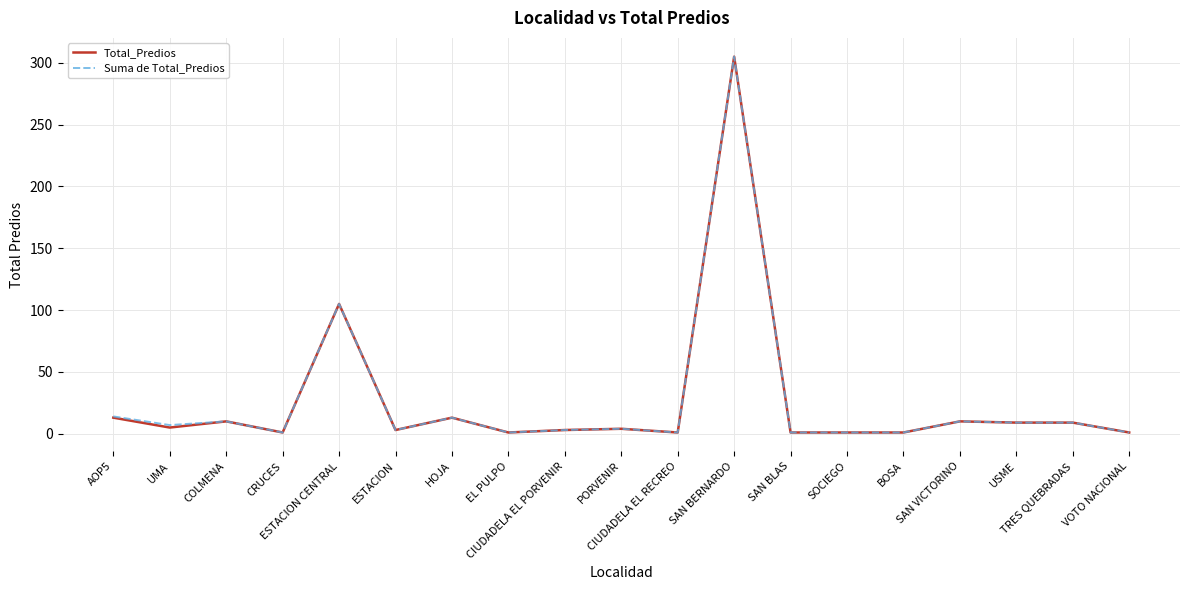

What is the maximum value for Total_Predios?

305